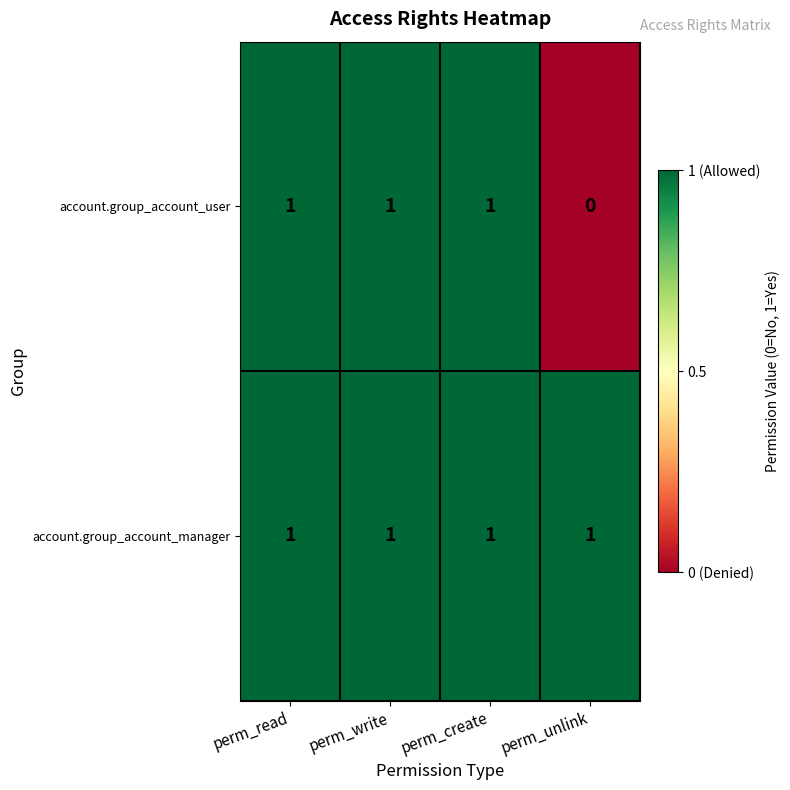

How many positive values does the account.group_account_user series have?

3